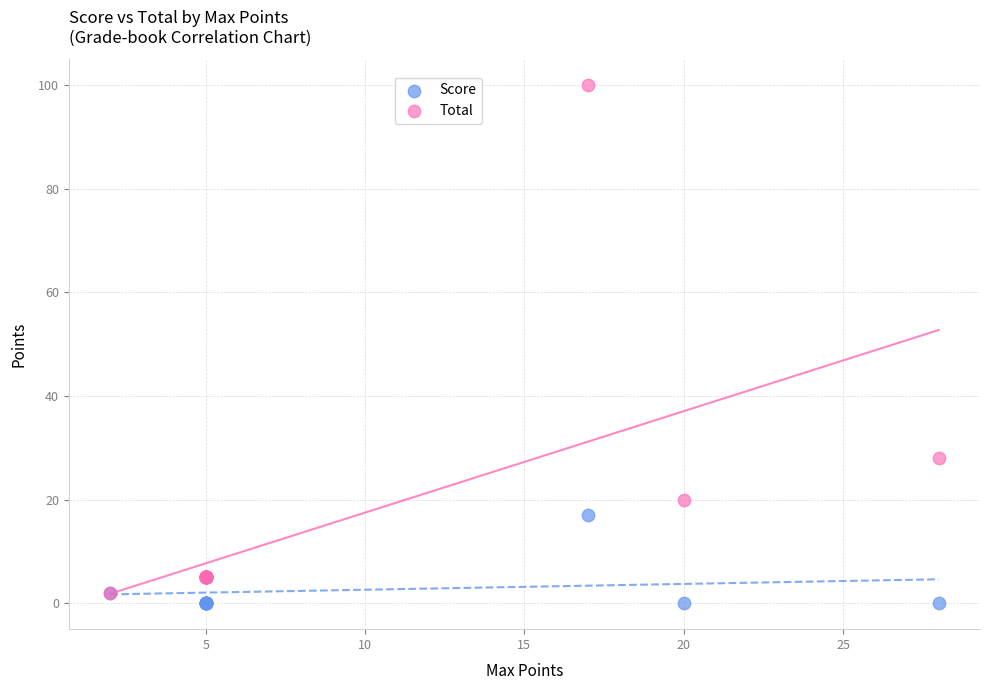

Which series reaches the minimum Y coordinate?

Score